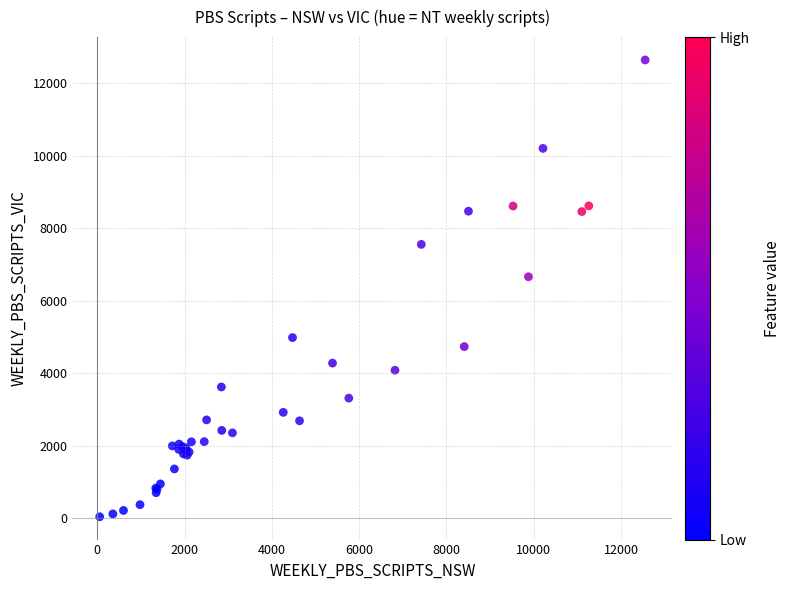

What Y value in the scatter plot is closest to 6338?

6658